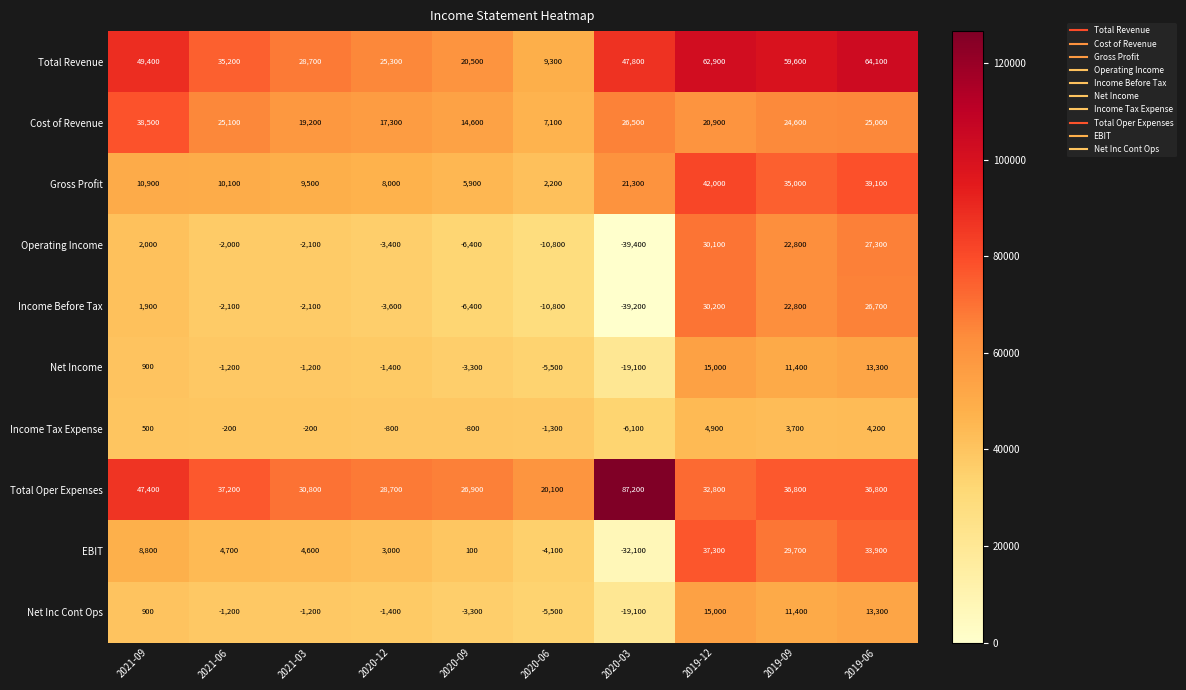

Count the number of categories in the chart.

10